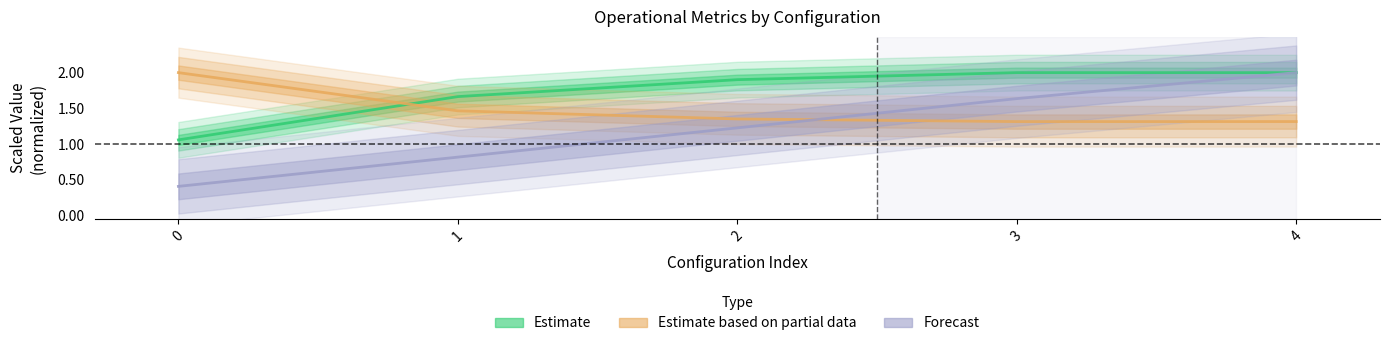

Reading left to right, what are all the values shown in this chart?

Capacidade operacional [ha/h]: 1.1	1.7	1.9	2.0	2.0
Tempo util [h]: 2.0	1.5	1.4	1.3	1.3
Autonomia Projetada [h]: 0.4	0.8	1.2	1.6	2.0